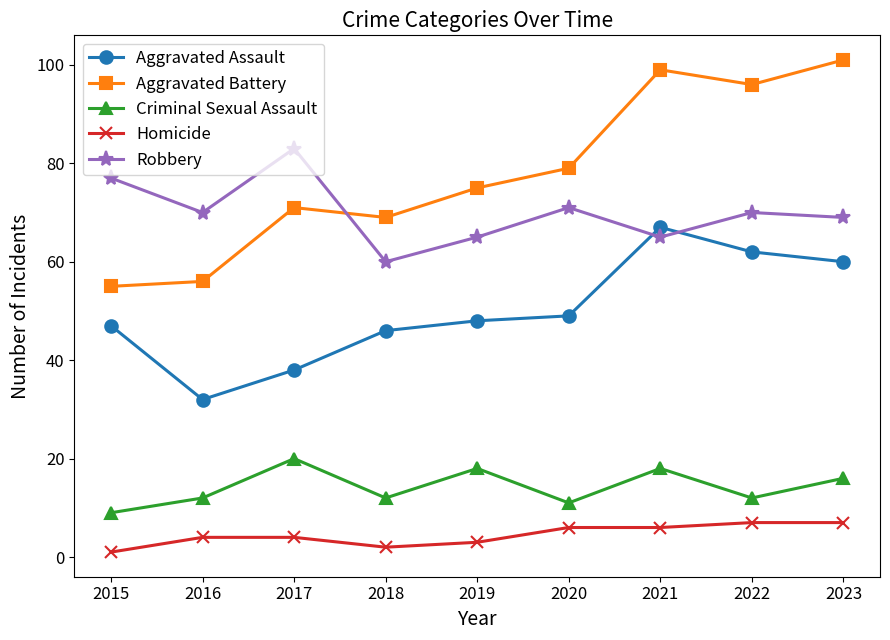

What is the difference between the highest and lowest values at 2022?

89